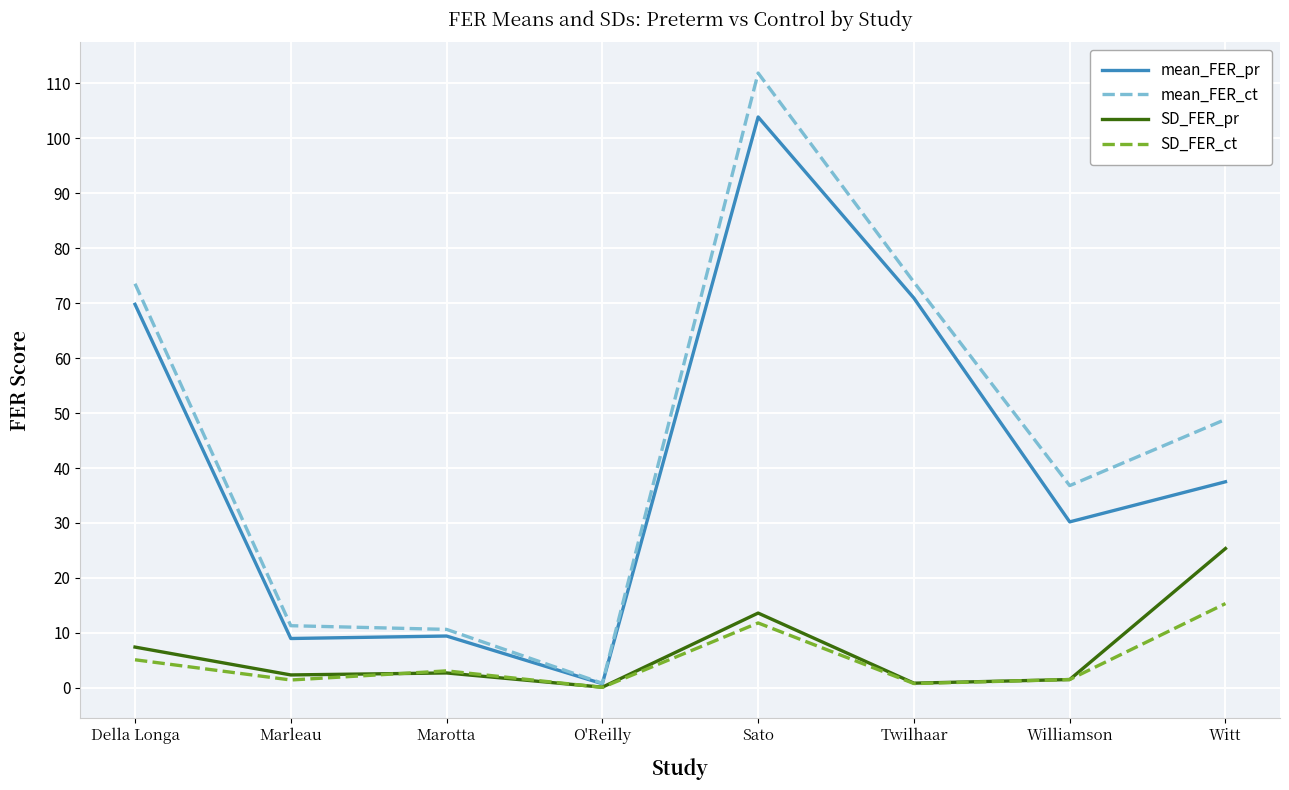

Which series has the widest spread of values?

mean_FER_ct